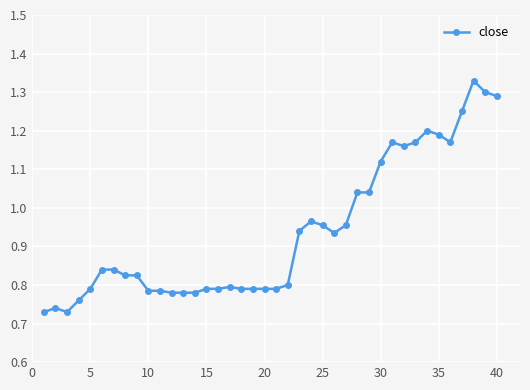

True or false: the data has more than 2 interior local peaks.

True